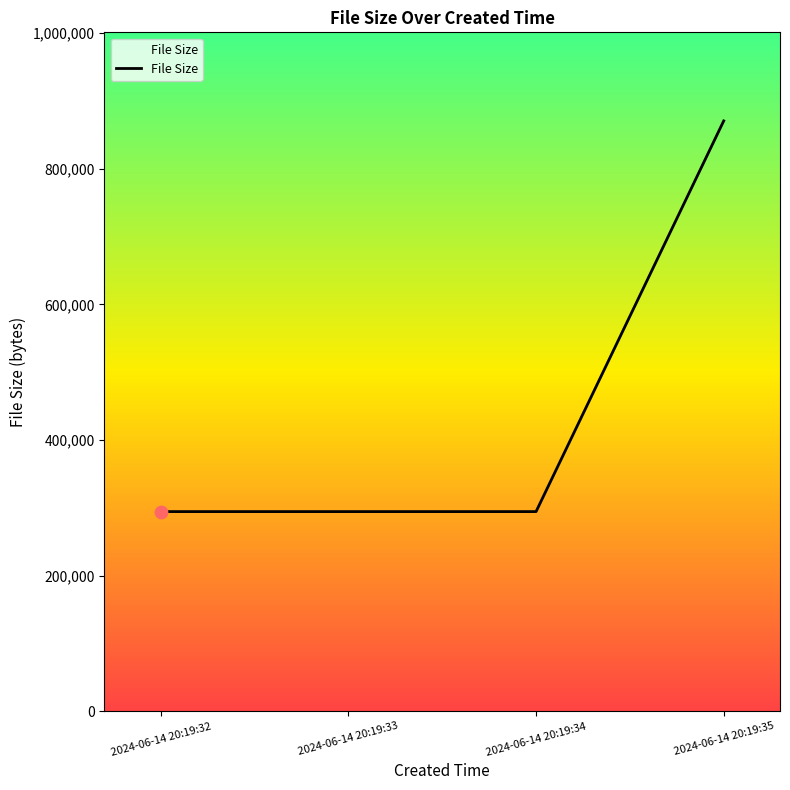

What is the ratio of the value at 2024-06-14 20:19:35 to the value at 2024-06-14 20:19:32?

3.0